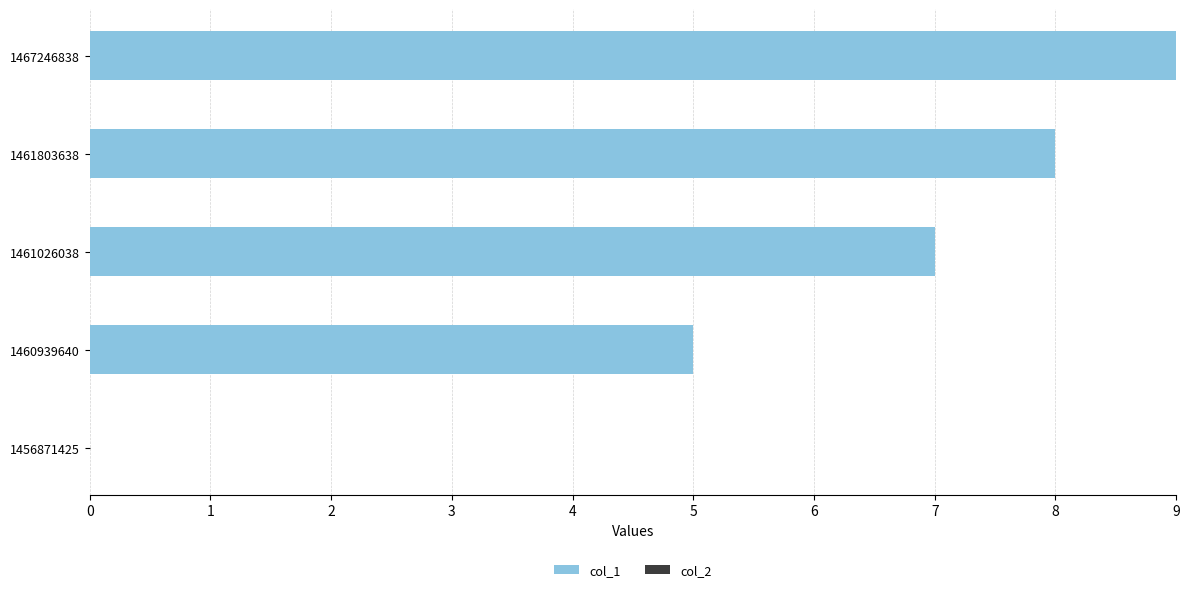

What is the sum of the values at 1467246838 and 1460939640?

14